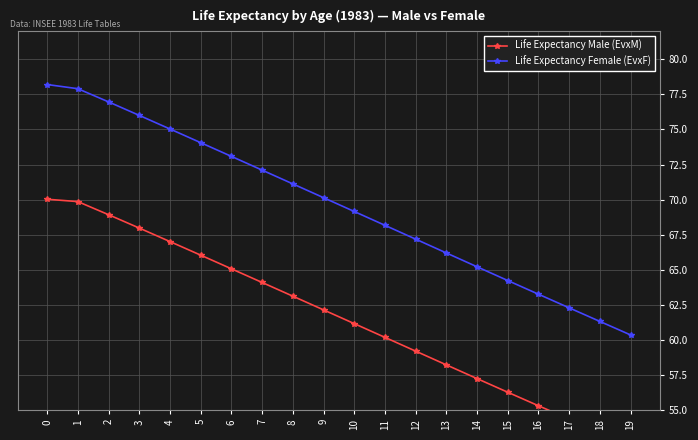

What is the difference between the second highest and minimum values in the Life Expectancy Female (EvxF) series?

17.6